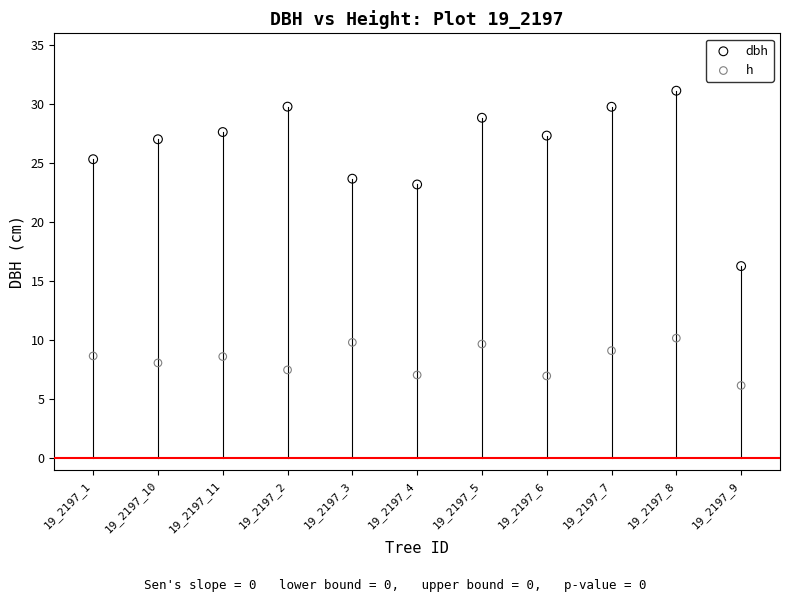

What are all the series names shown in the legend?

dbh, h